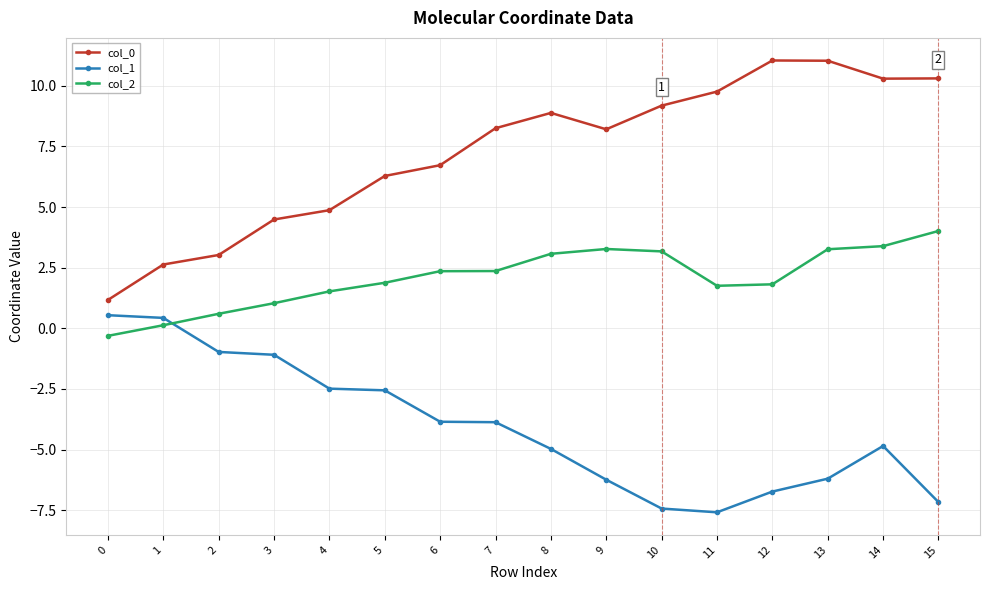

How many series are shown in this chart?

3